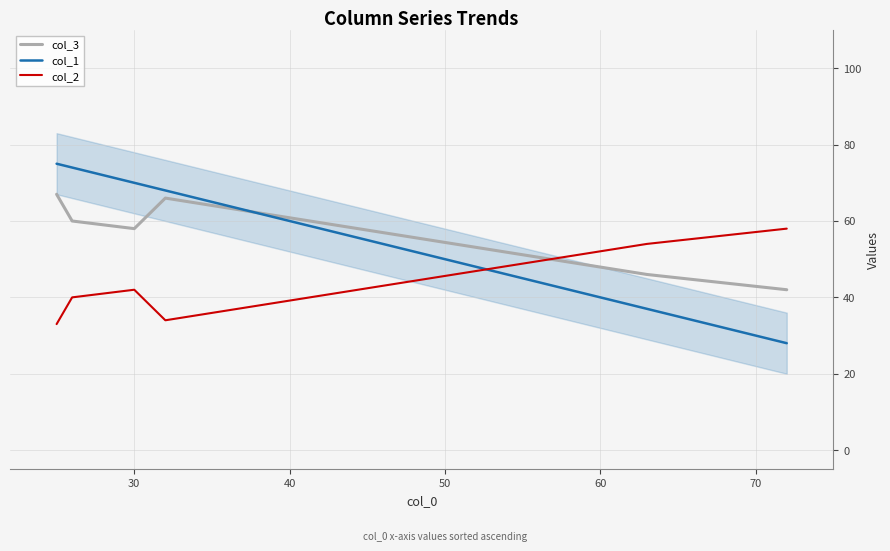

At how many categories does at least one series exceed 59?

4